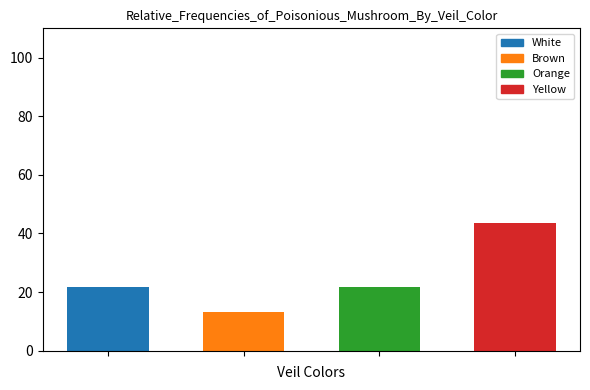

Is it true that 1 equals 1 at Duplicate Bracket?

True